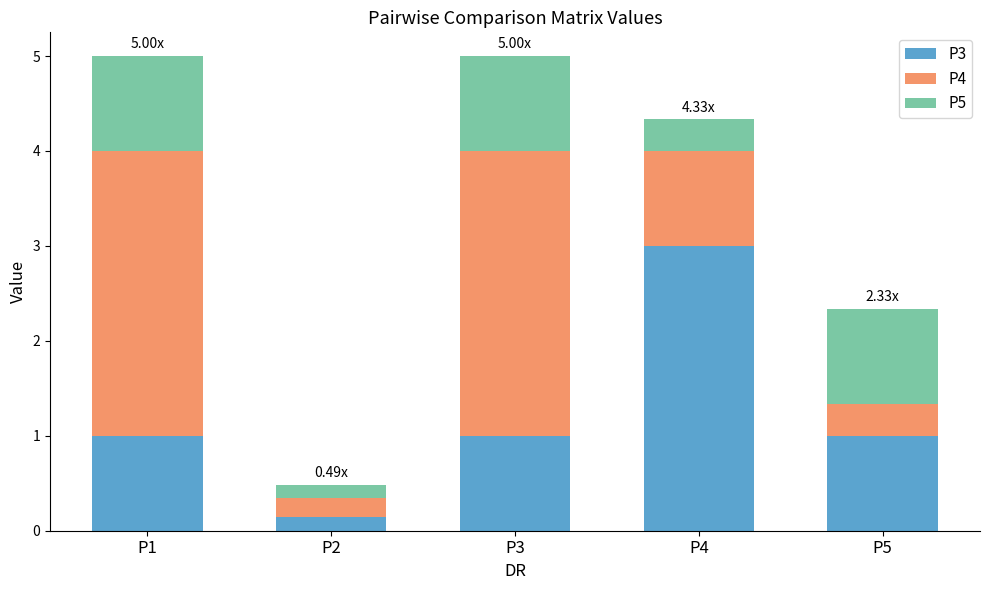

What is the total value across all series at P4?

4.3